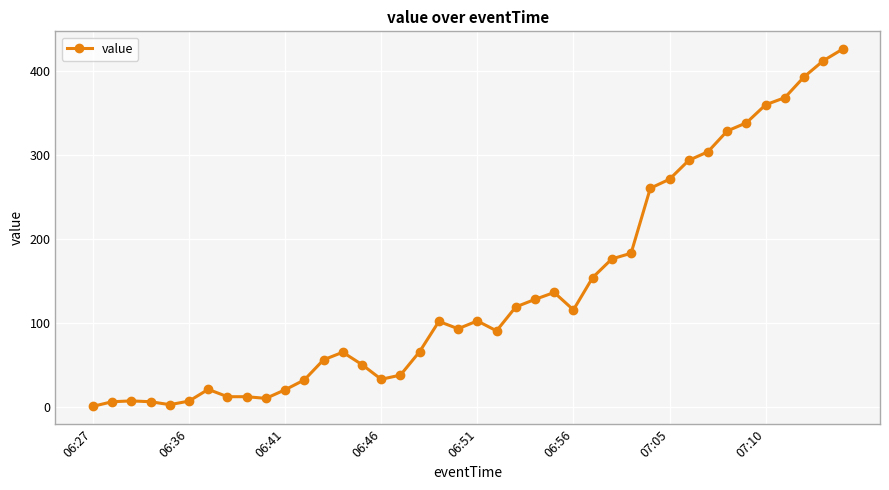

True or false: there are more than 1 points higher than both neighbors.

True